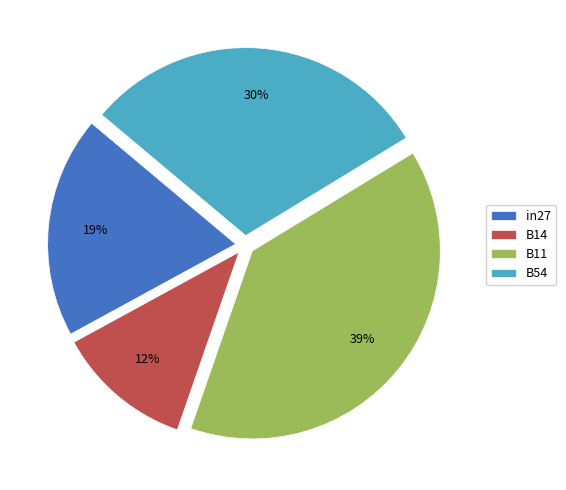

What is the smallest slice in the pie chart?

B14